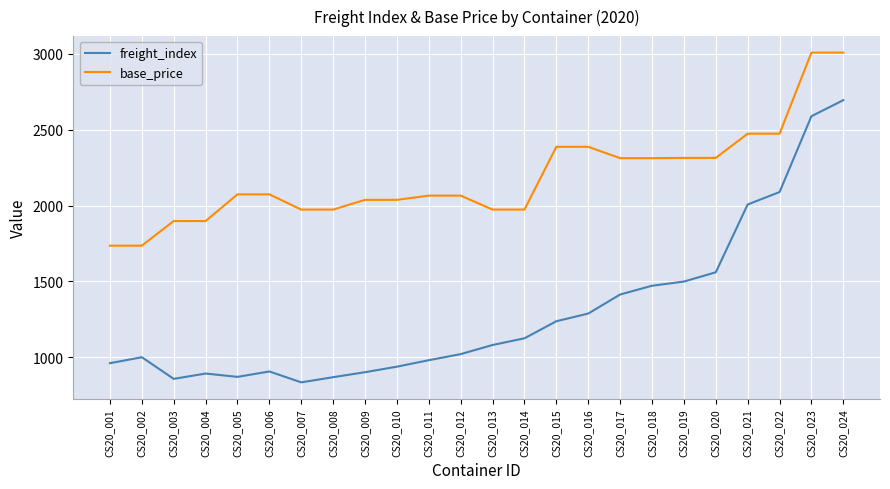

The value of base_price at CS20_009 is 810.9. True or false?

False